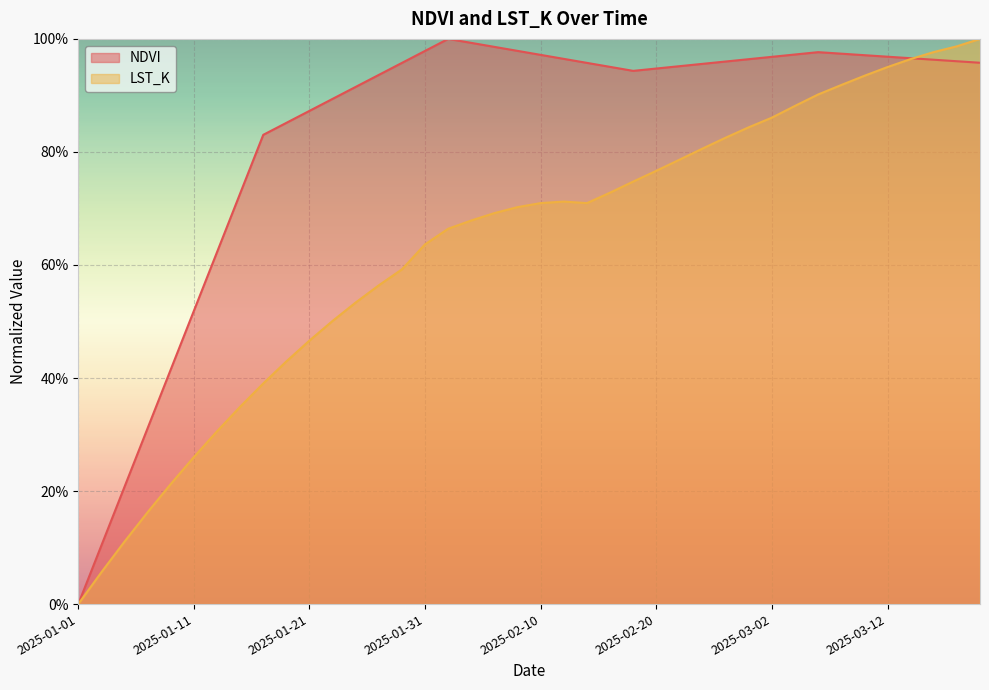

Is it true that NDVI equals 1.0 at 2025-03-18?

True